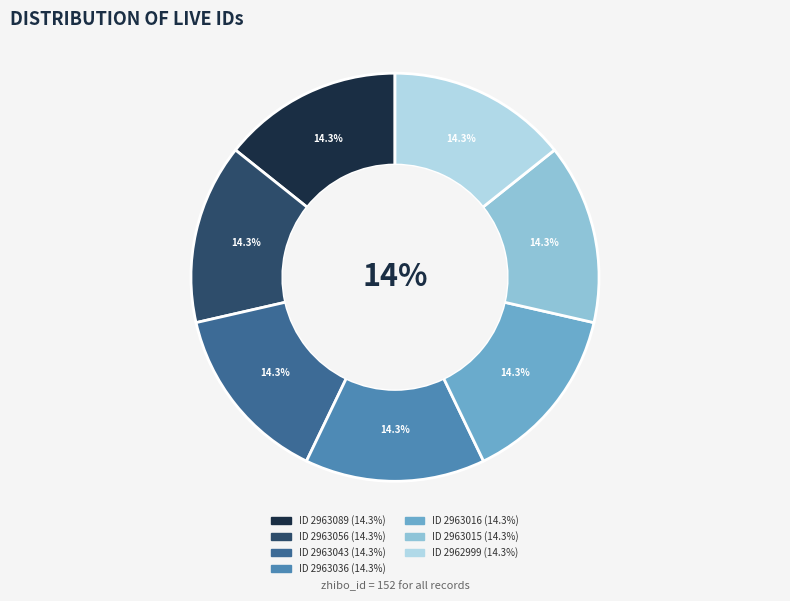

Does 2963016 account for over 50% of the chart?

No